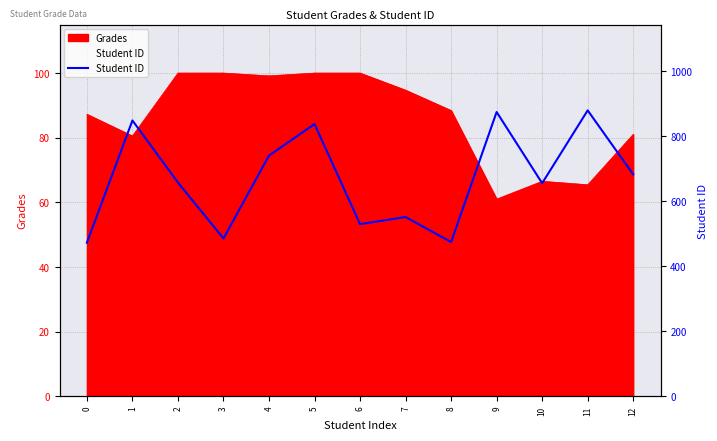

What is the sum of the values at 9 and 8?

1350